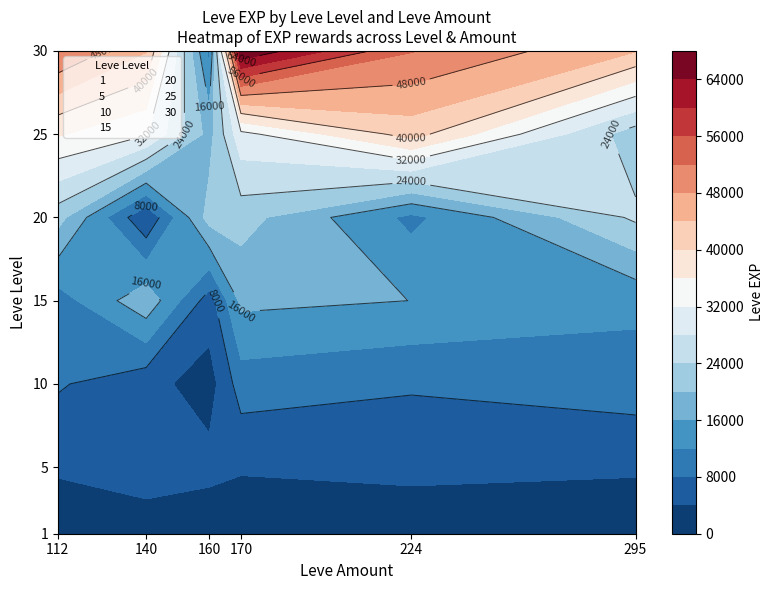

Reading left to right, transcribe all the data shown in this chart.

1: 0=630	1=900	2=1160	3=1160	4=900	5=370
5: 0=4660	1=6840	2=5220	3=4410	4=5220	5=4660
10: 0=8430	1=5330	2=2230	3=9990	4=8430	5=9990
15: 0=10100	1=18910	2=6110	3=16920	4=15980	5=13040
20: 0=21600	1=4440	2=21600	3=21600	4=10970	5=24710
25: 0=36390	1=32460	2=18490	3=30820	4=41630	5=21830
30: 0=52220	1=44230	2=10740	3=67730	4=52220	5=44230